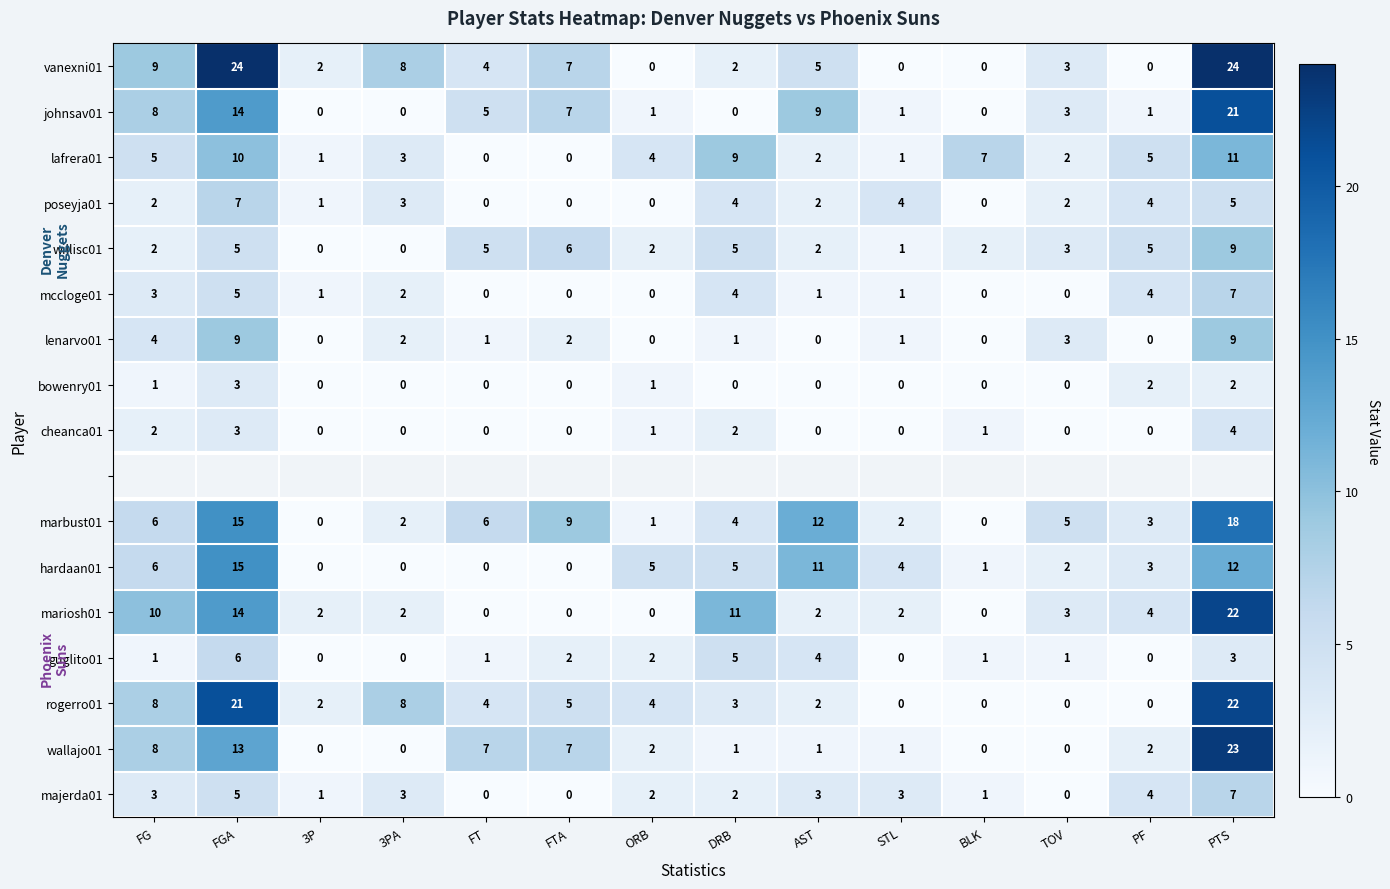

What is the sum of all mariosh01 values?

72